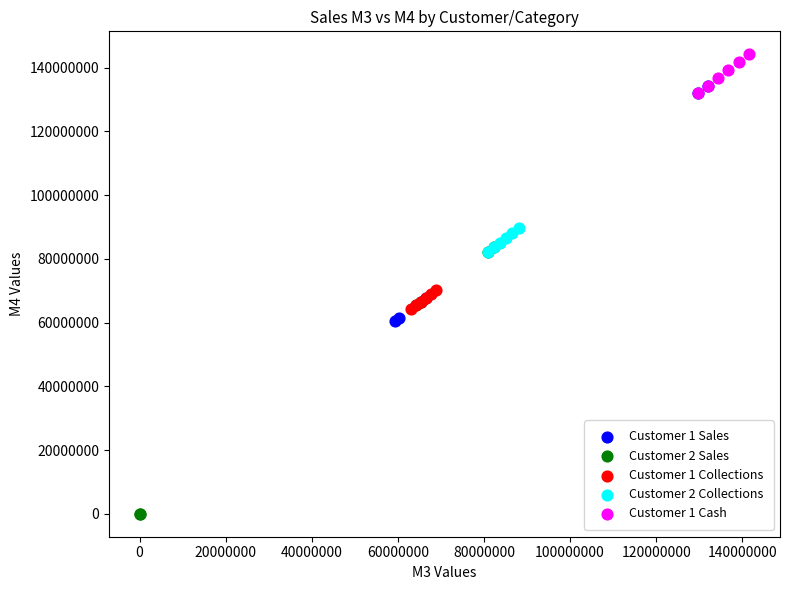

Which series contains the highest Y value?

Customer 1 Cash